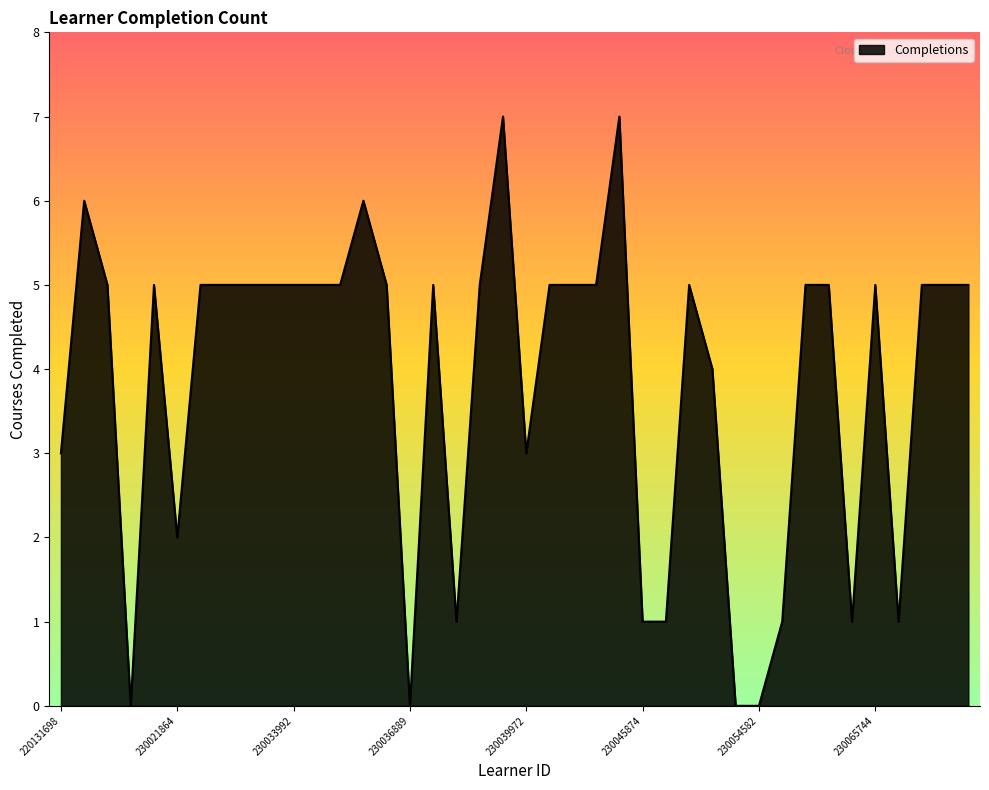

How many lines are shown in the chart?

1